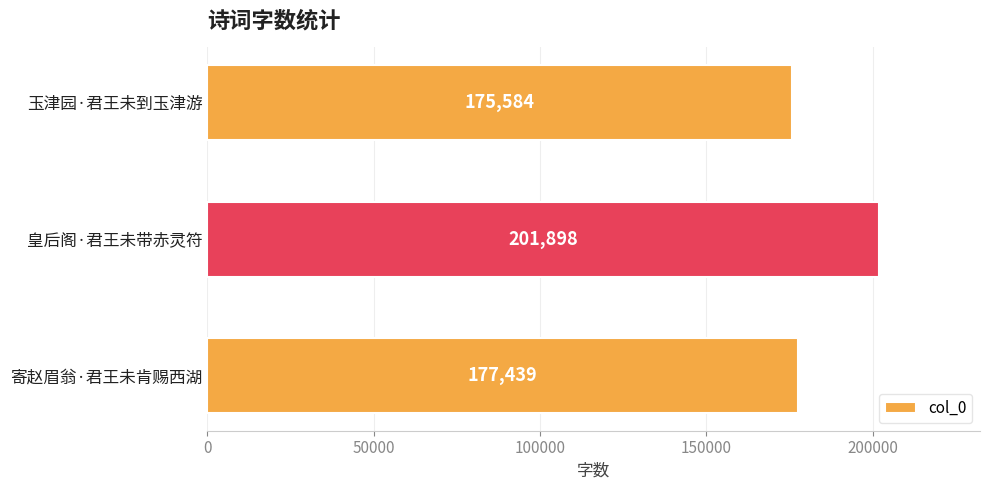

True or false: the data shows 175584 at 玉津园·君王未到玉津游.

True